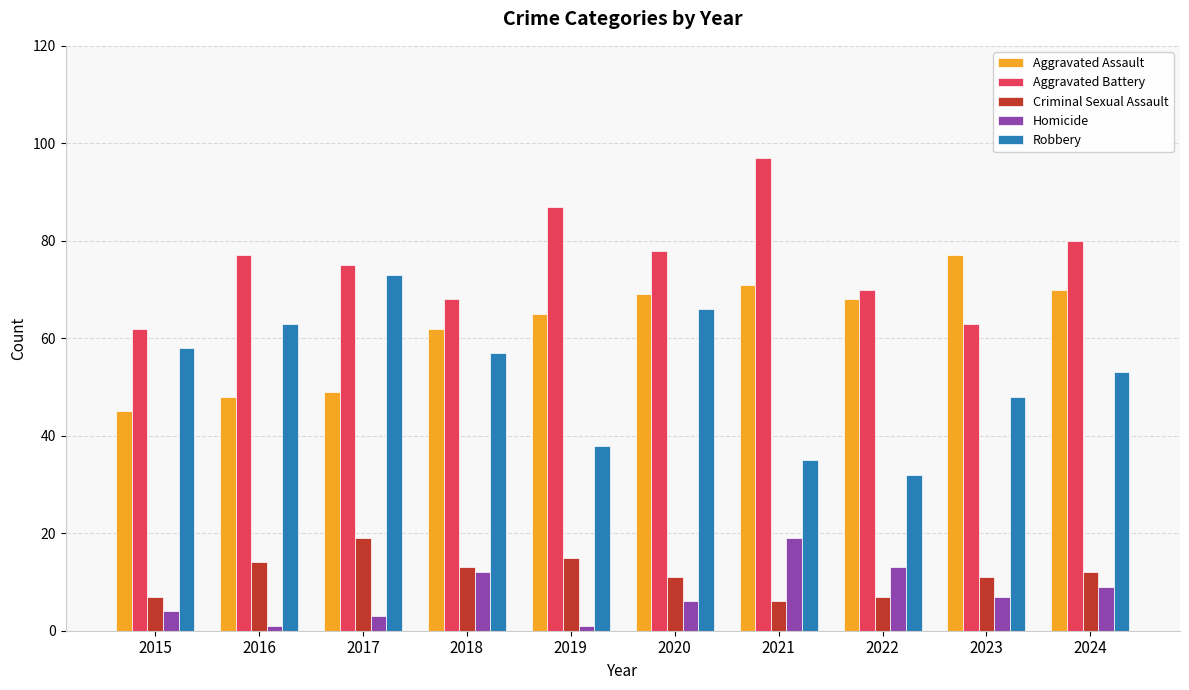

At how many categories does at least one series exceed 35?

10